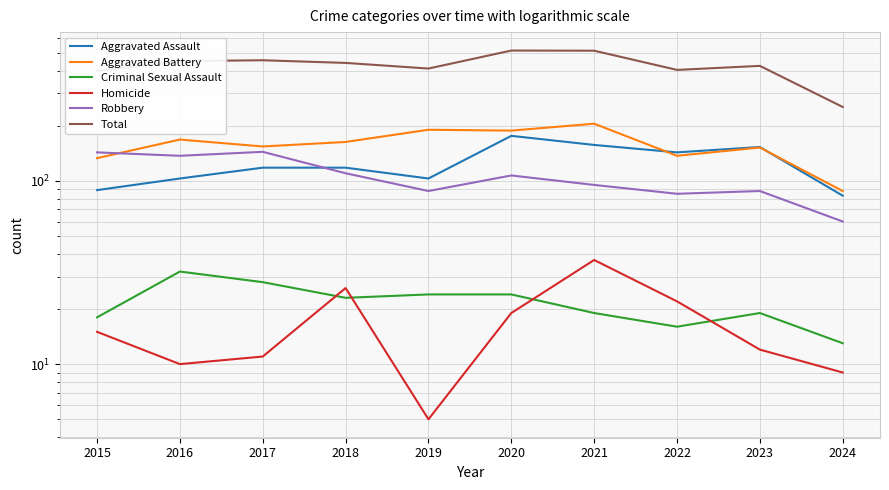

Reading left to right, list all the values displayed in this chart.

Aggravated Assault: 2015=89	2016=103	2017=118	2018=118	2019=103	2020=176	2021=157	2022=143	2023=153	2024=83
Aggravated Battery: 2015=133	2016=168	2017=154	2018=163	2019=190	2020=188	2021=205	2022=137	2023=152	2024=88
Criminal Sexual Assault: 2015=18	2016=32	2017=28	2018=23	2019=24	2020=24	2021=19	2022=16	2023=19	2024=13
Homicide: 2015=15	2016=10	2017=11	2018=26	2019=5	2020=19	2021=37	2022=22	2023=12	2024=9
Robbery: 2015=143	2016=137	2017=144	2018=110	2019=88	2020=107	2021=95	2022=85	2023=88	2024=60
Total: 2015=398	2016=450	2017=455	2018=440	2019=410	2020=514	2021=513	2022=403	2023=424	2024=253